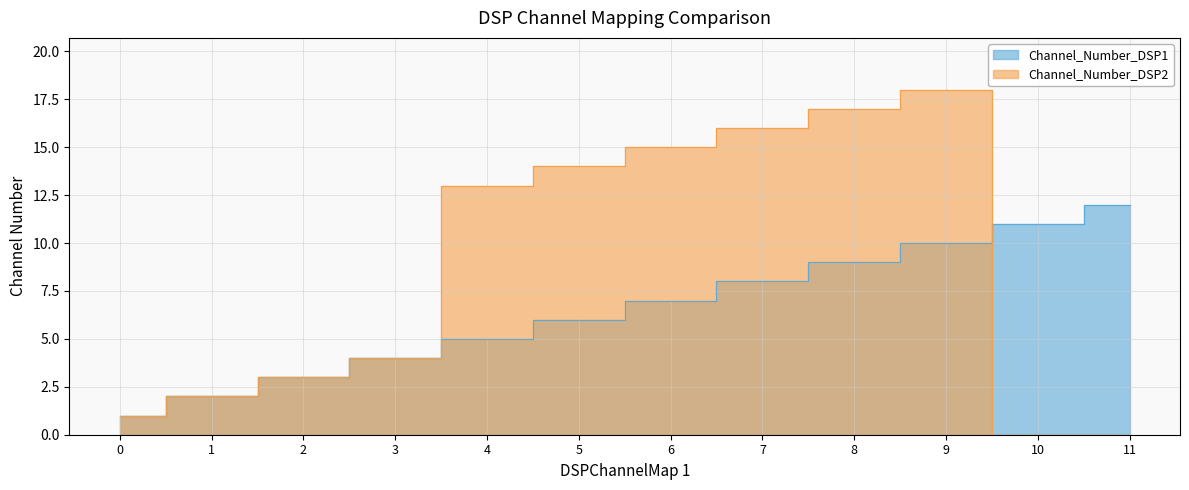

Which series has the largest total across all categories?

Channel_Number_DSP2